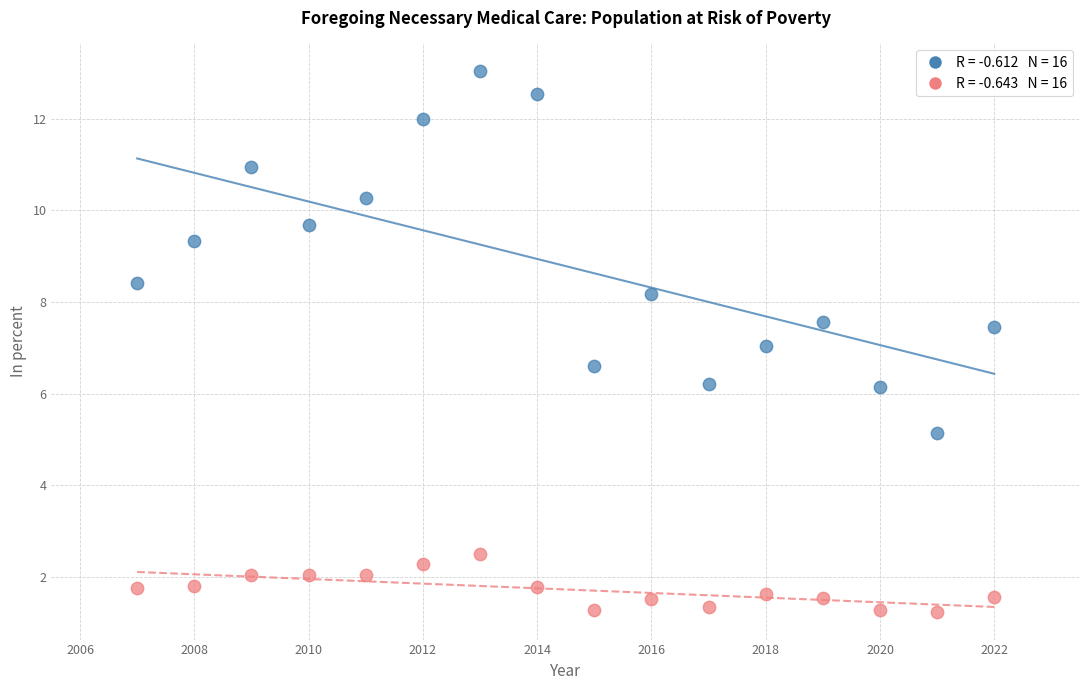

Across all data points, what is the range of X values (max minus min)?

15.0